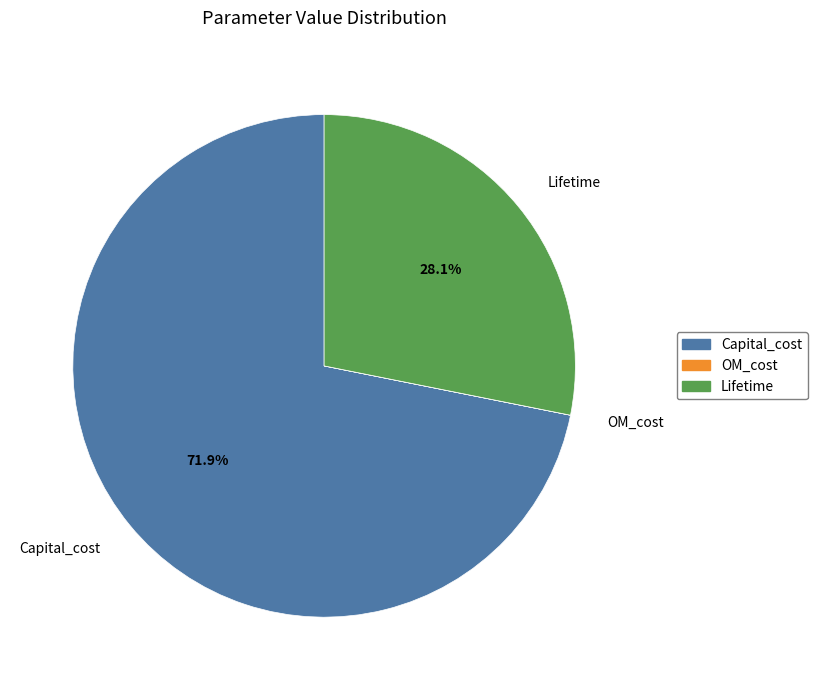

Combined, do Lifetime and Capital_cost account for over 50%?

Yes